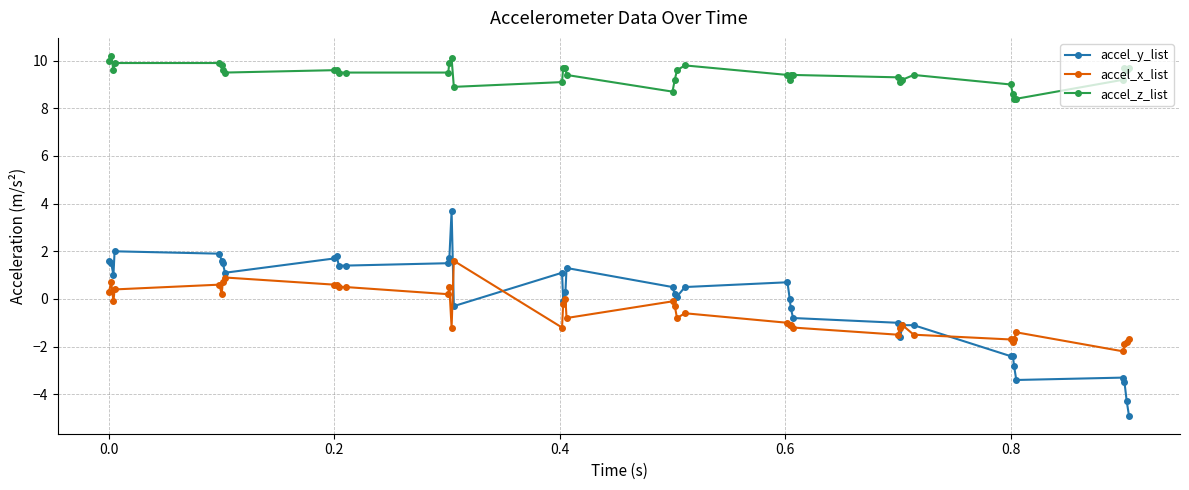

At how many categories does at least one series exceed -3?

40